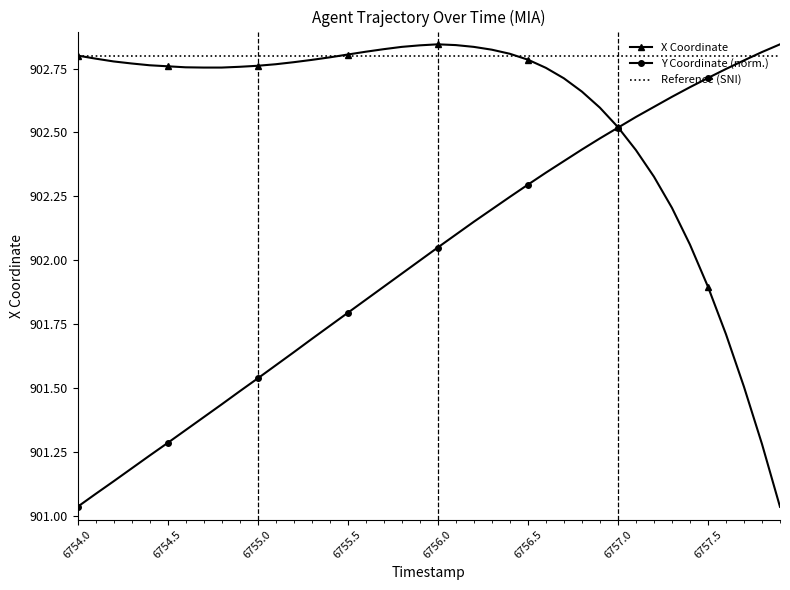

Read the Y value at 6754.0.

901.0